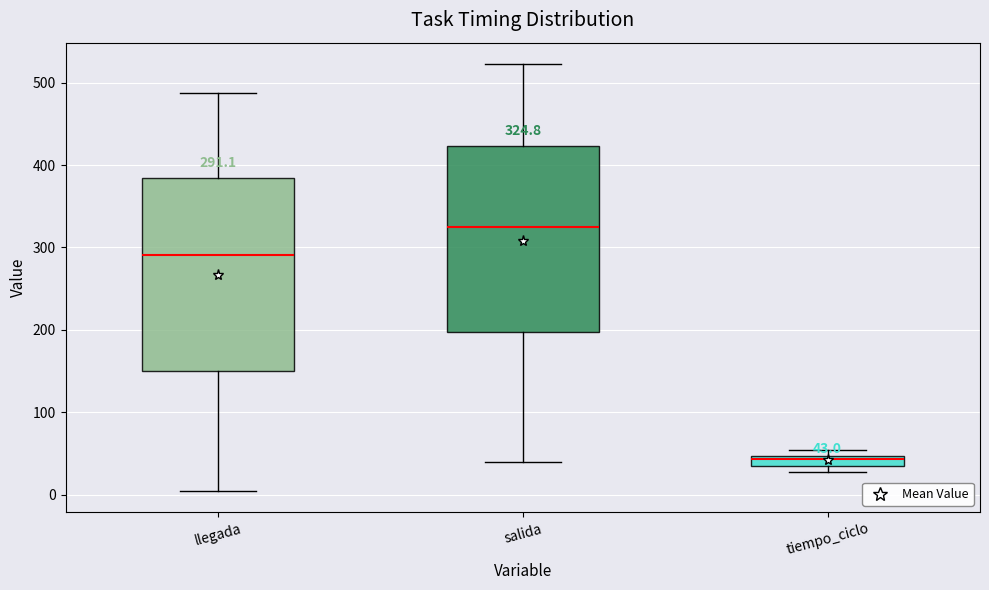

Which box's median line is the lowest?

tiempo_ciclo